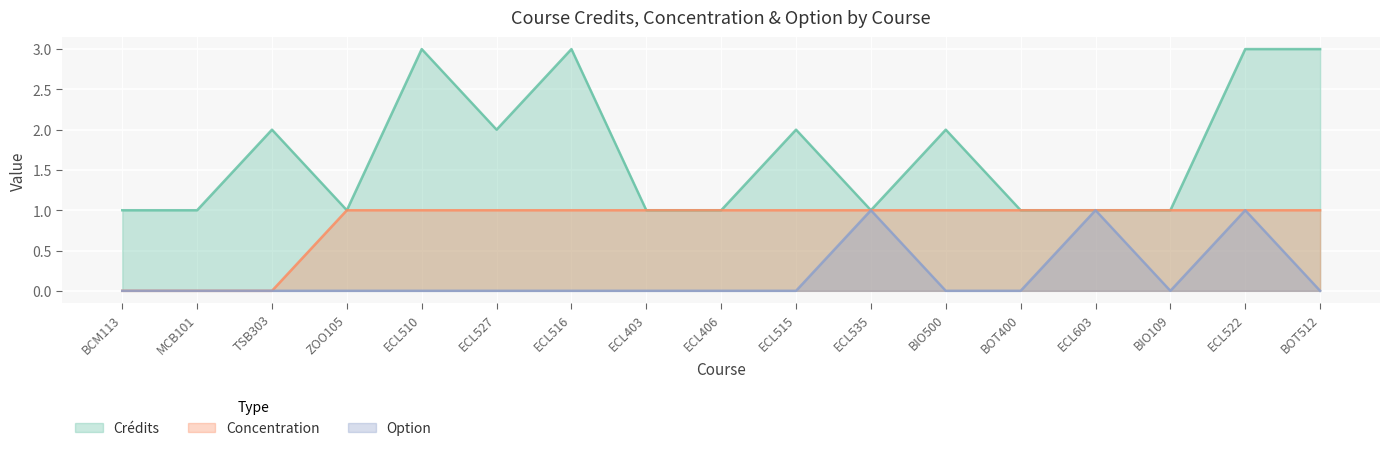

Where is the first local maximum for Option?

ECL535